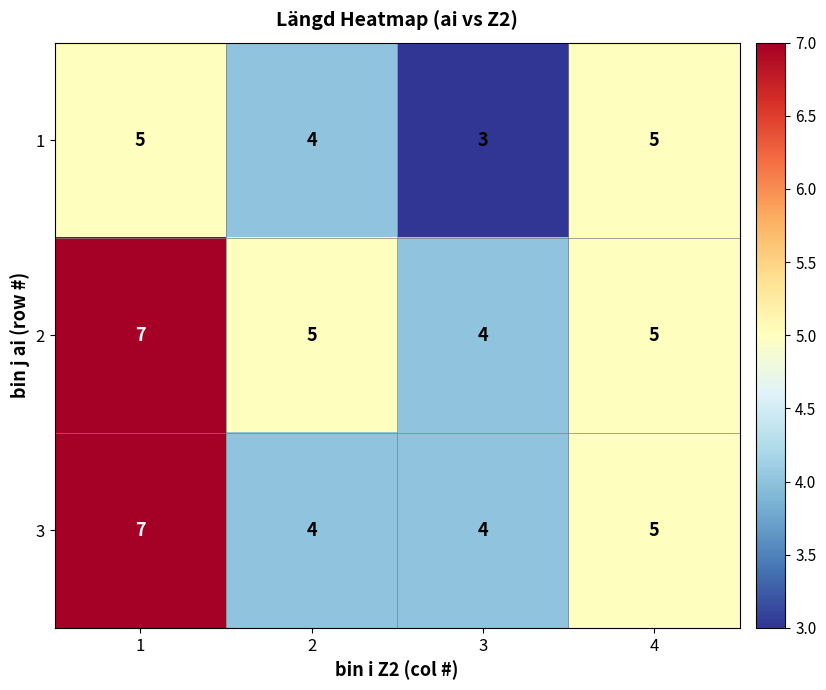

Rank the series by their average value, from lowest to highest.

1, 3, 2